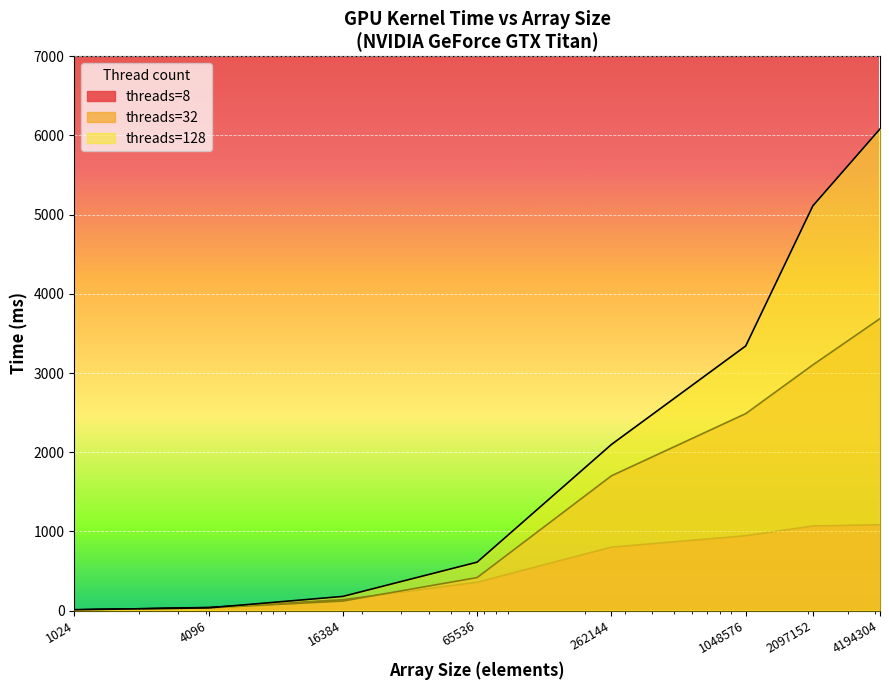

Which has a higher value, 1048576 or 16384?

1048576